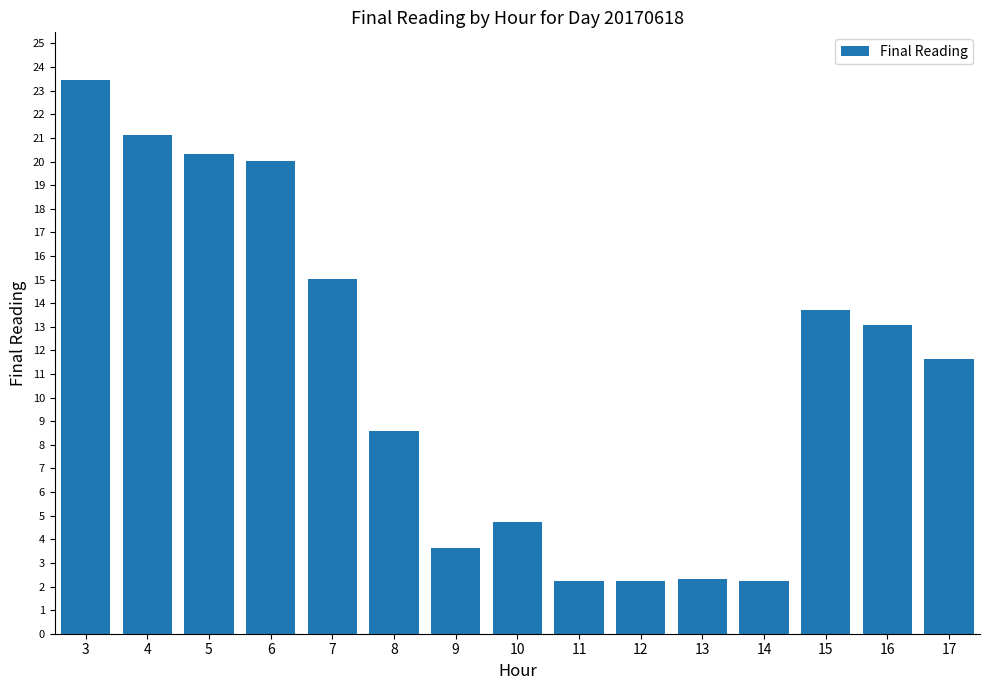

What is the difference between the second highest and minimum values?

18.9